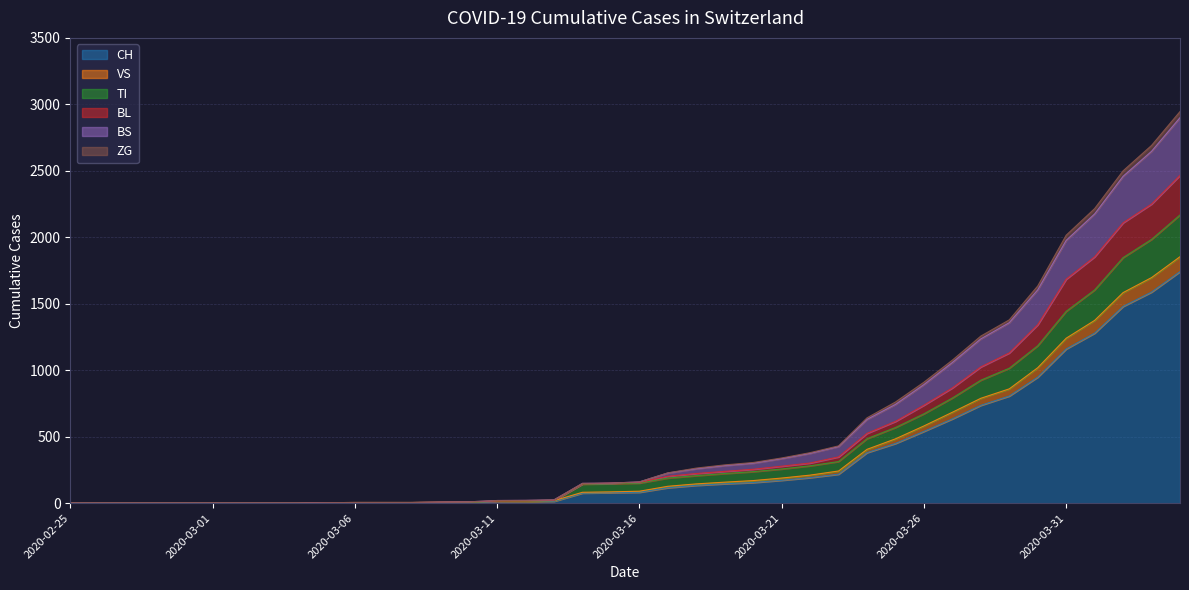

How many values in TI are above zero?

31